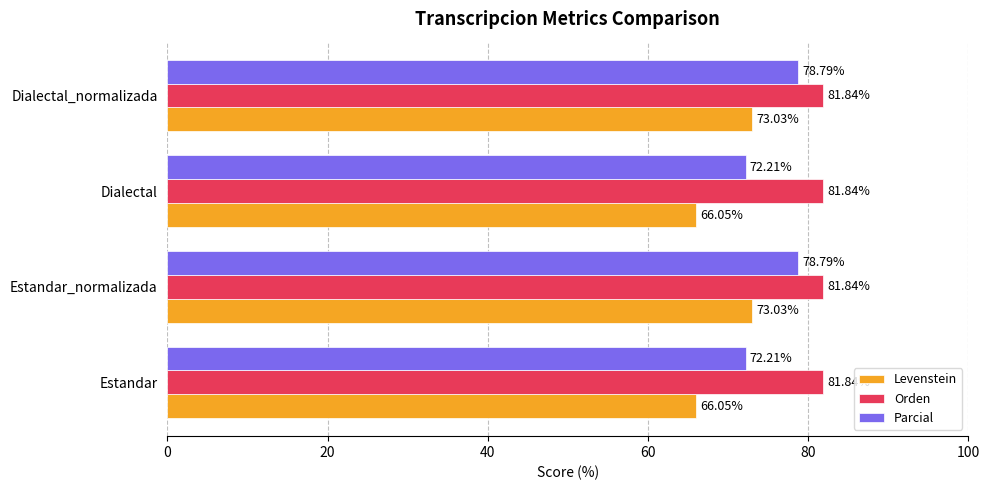

List the series in order of their overall mean, highest first.

Orden, Parcial, Levenstein